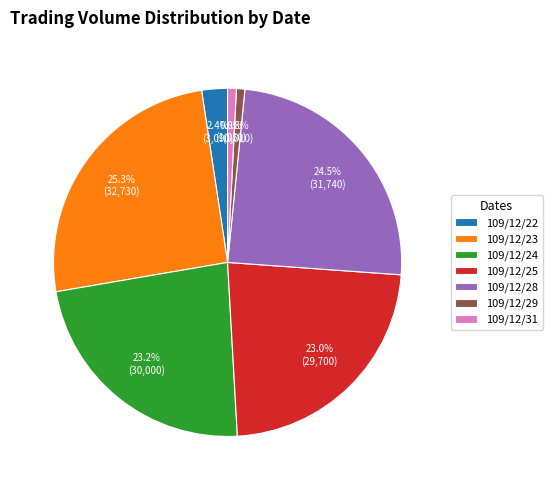

Is there any slice that represents more than half of the pie?

No